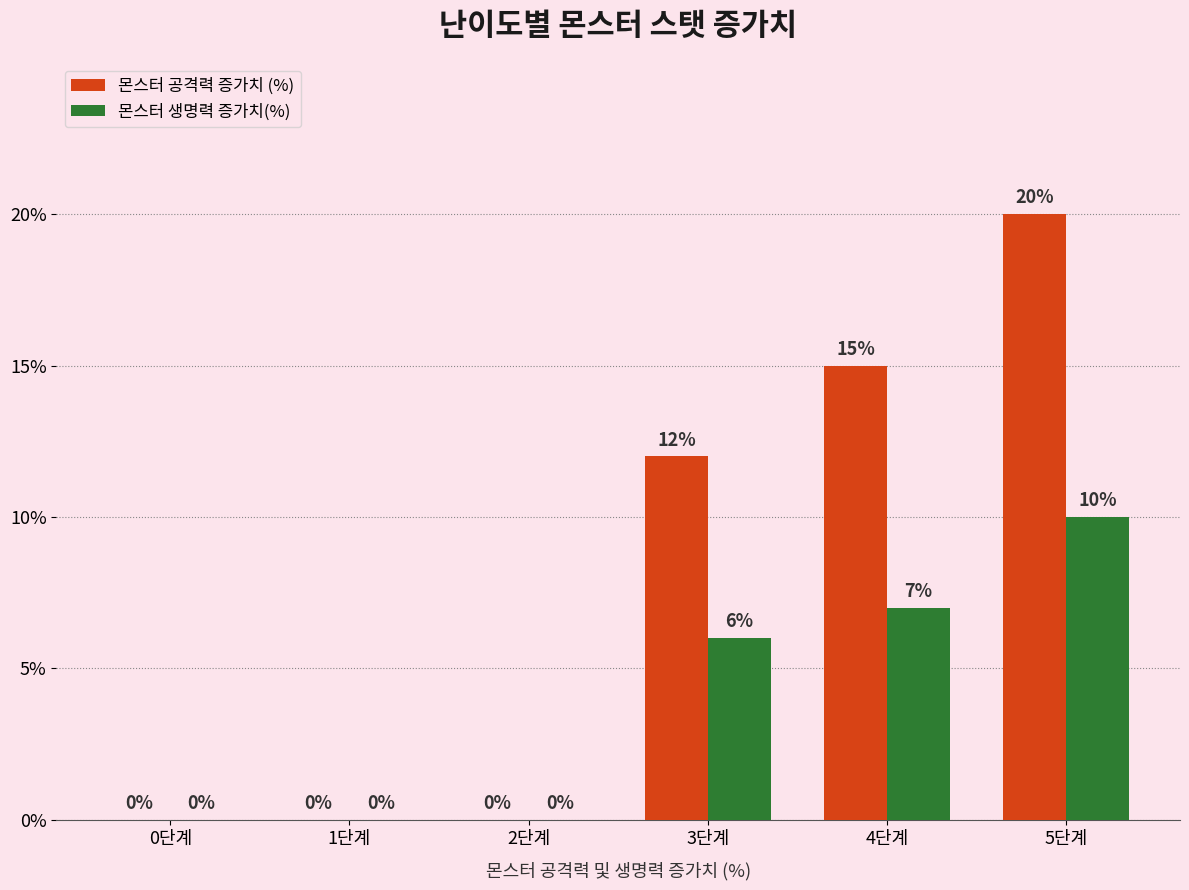

Where is 몬스터 공격력 증가치 (%) nearest to the value 10?

3단계